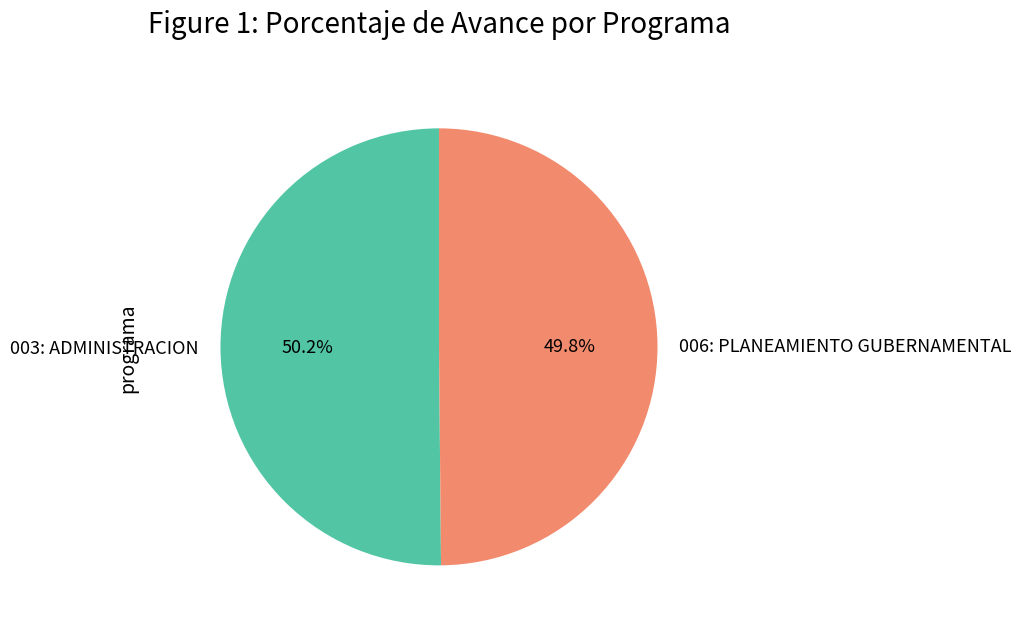

Is there a majority slice in this chart?

Yes